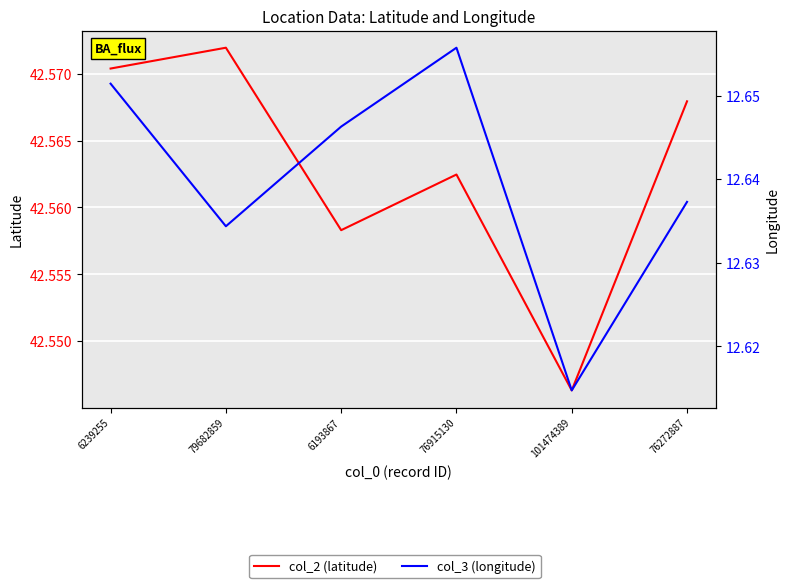

What is the total value across all series at 6239255?

55.2